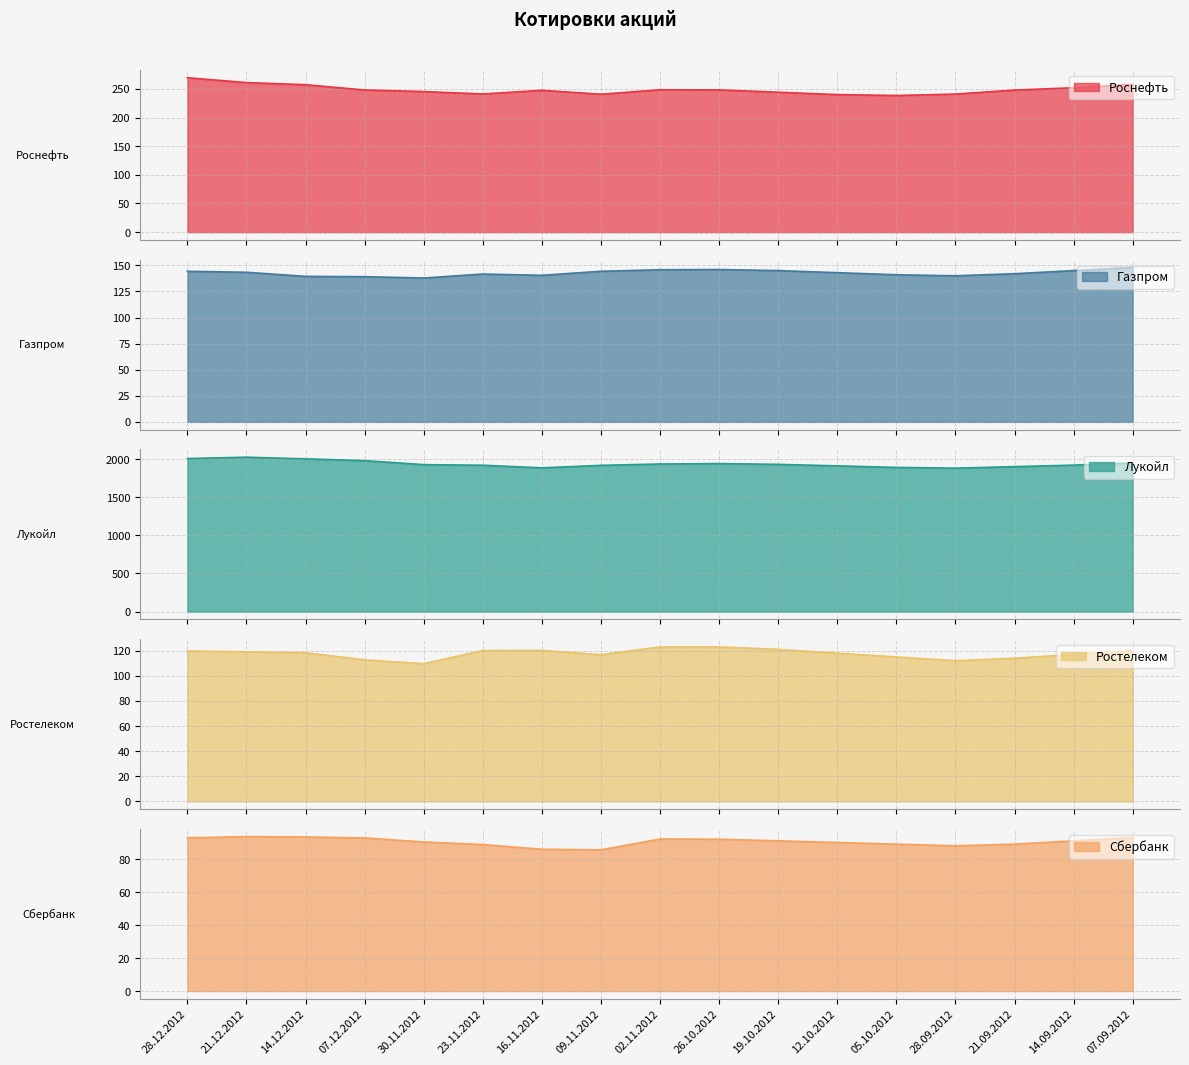

The Роснефть series shows 244.2 at 19.10.2012. True or false?

True